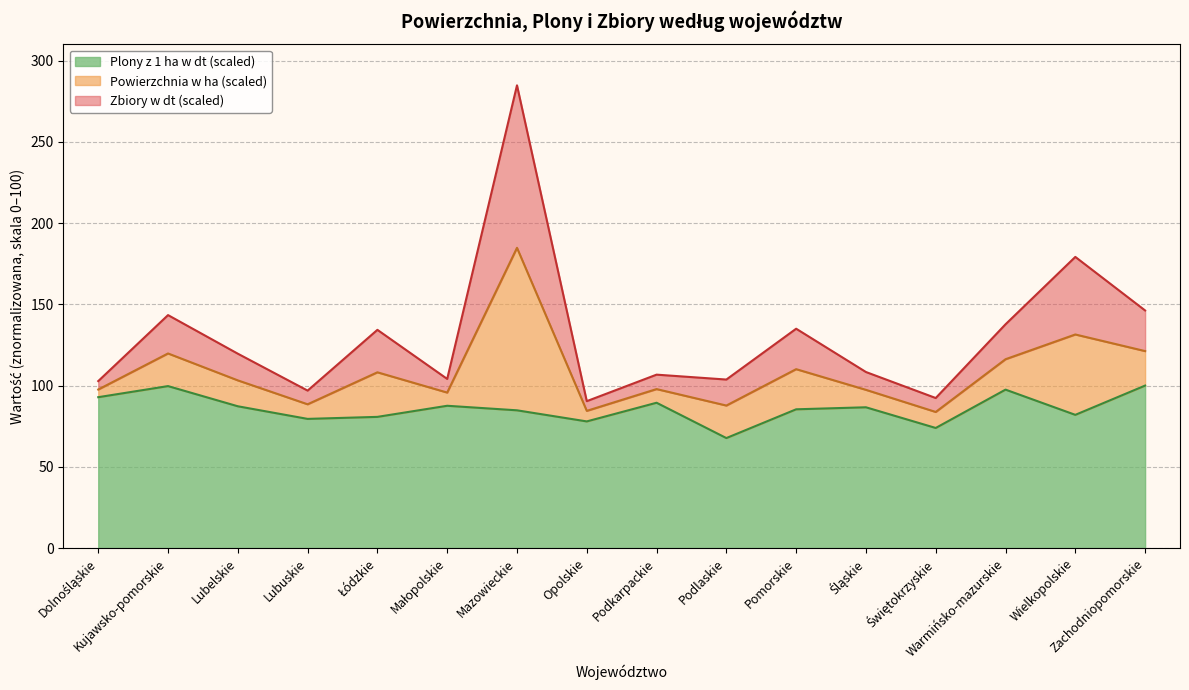

What is the maximum value for Plony z 1 ha w dt (scaled)?

100.0